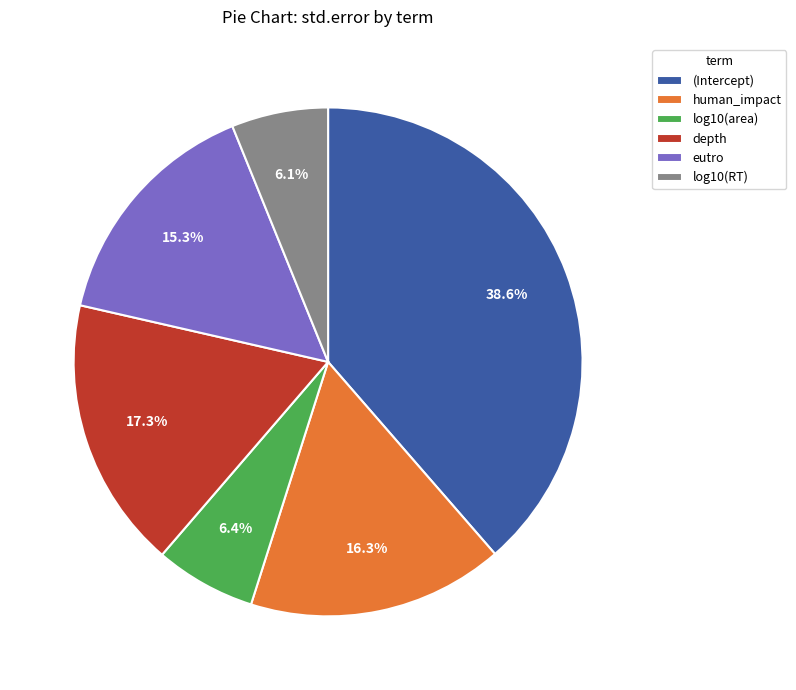

The (Intercept) slice represents 27% of the pie. True or false?

False